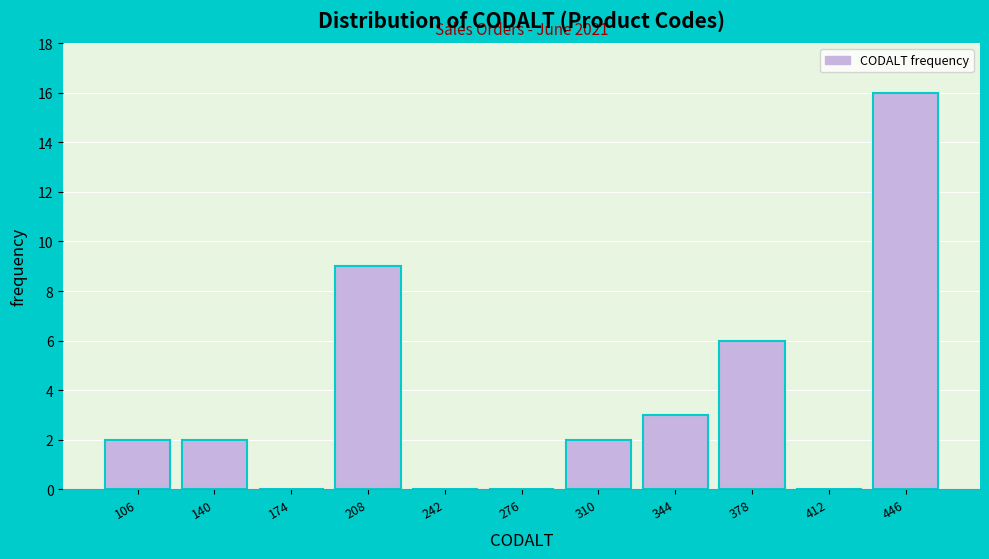

Over which range of the x-axis is the bar tallest?

430 to 465